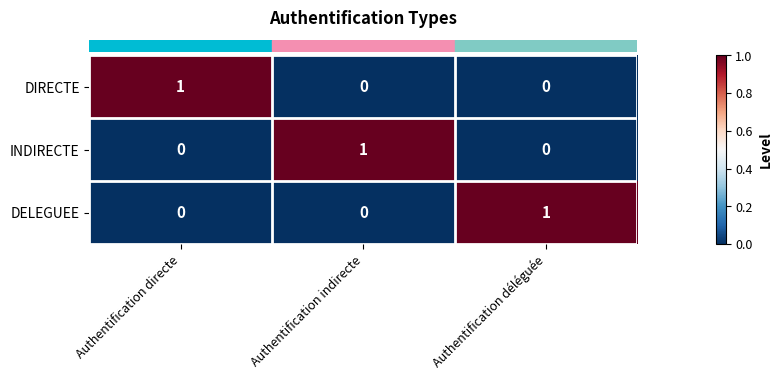

The DELEGUEE series shows -1 at Authentification indirecte. True or false?

False